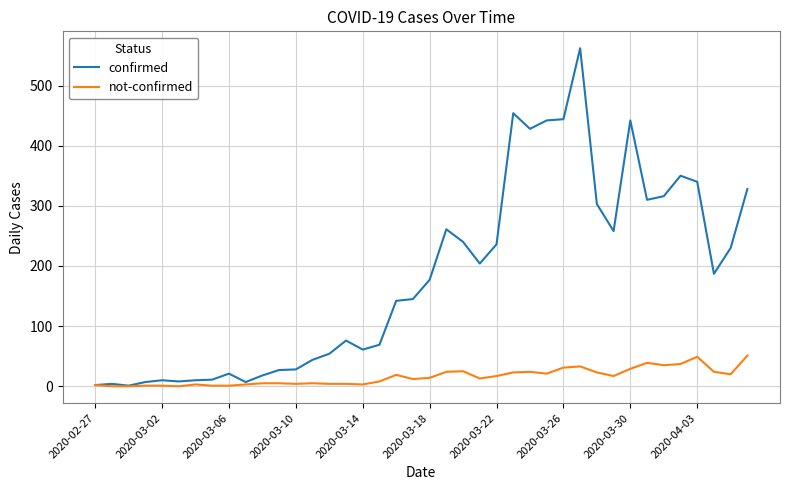

What is the difference between the maximum and second lowest values in the confirmed series?

560